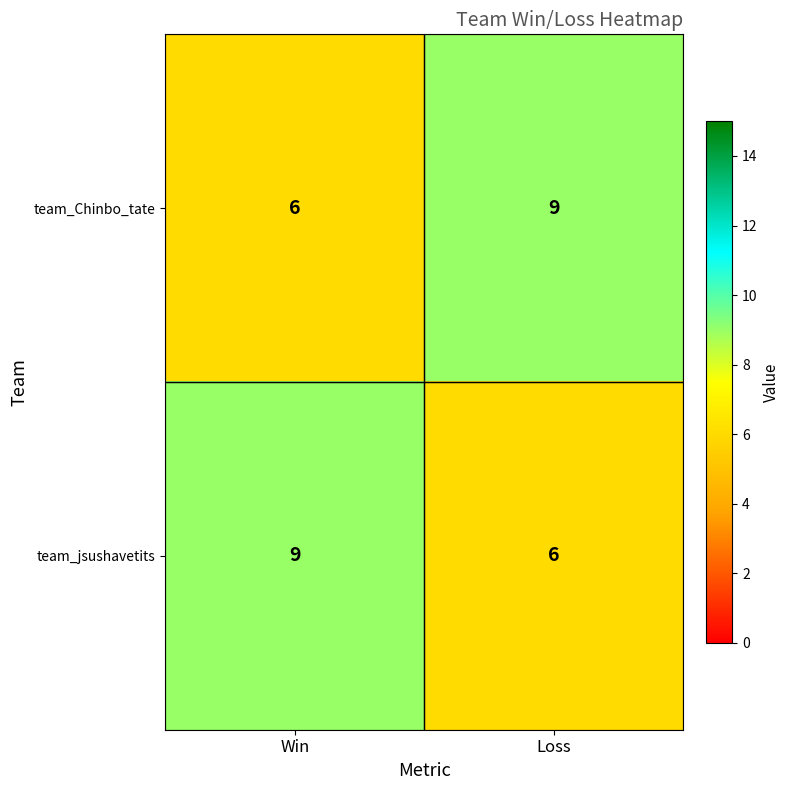

Reading right to left, extract all data points from this chart.

team_Chinbo_tate: Loss=9	Win=6
team_jsushavetits: Loss=6	Win=9